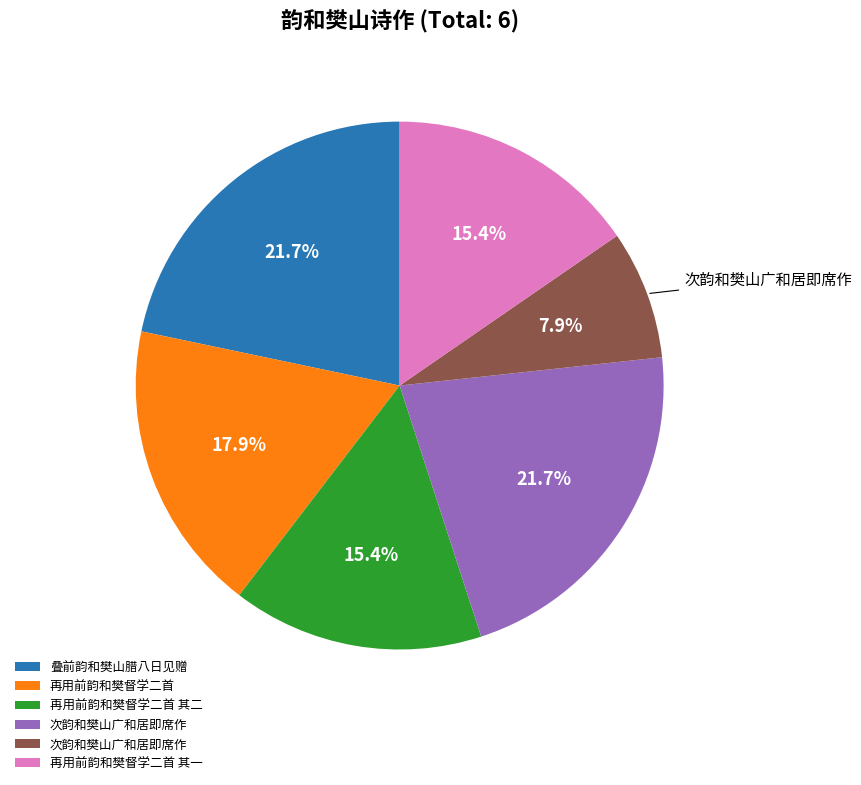

Is there any slice that represents more than half of the pie?

No